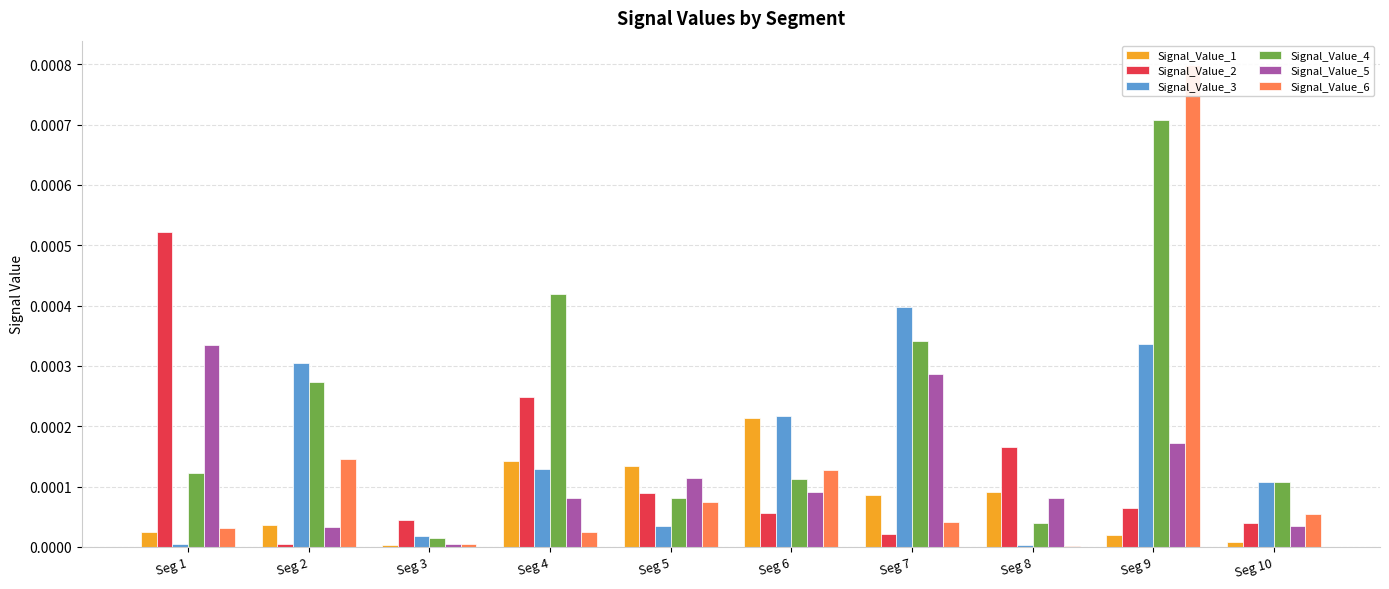

Which has a higher value, Seg 1 or Seg 5?

Seg 5